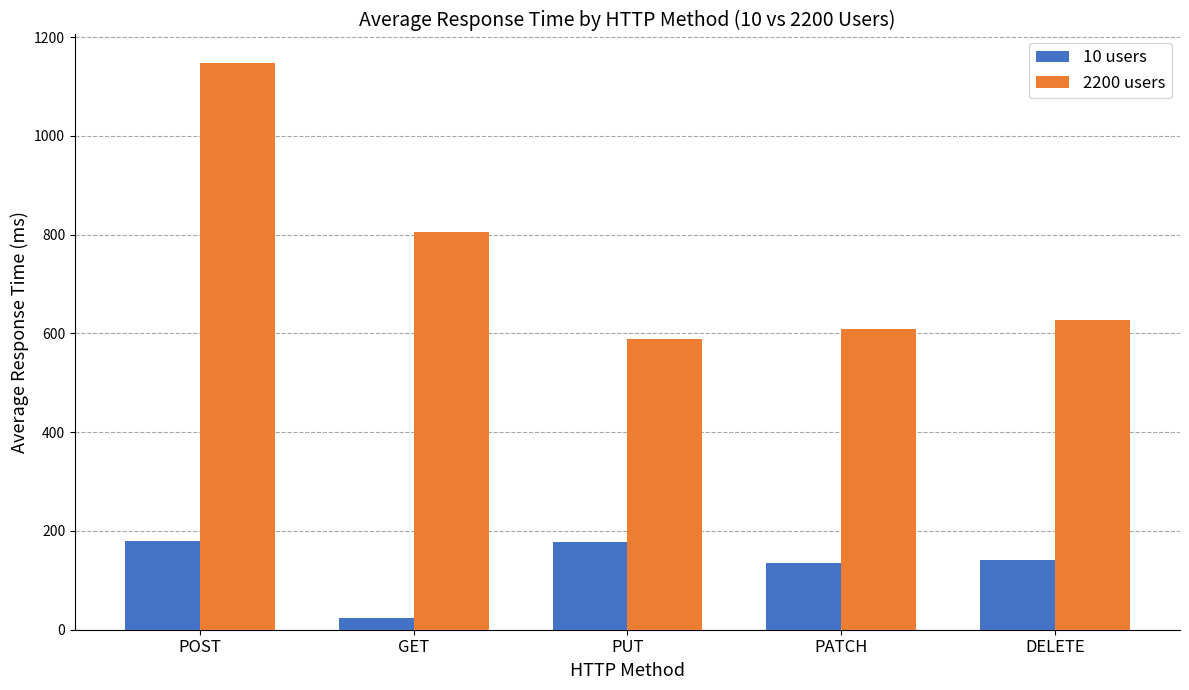

What is the label of the 4th bar from the left?

PATCH